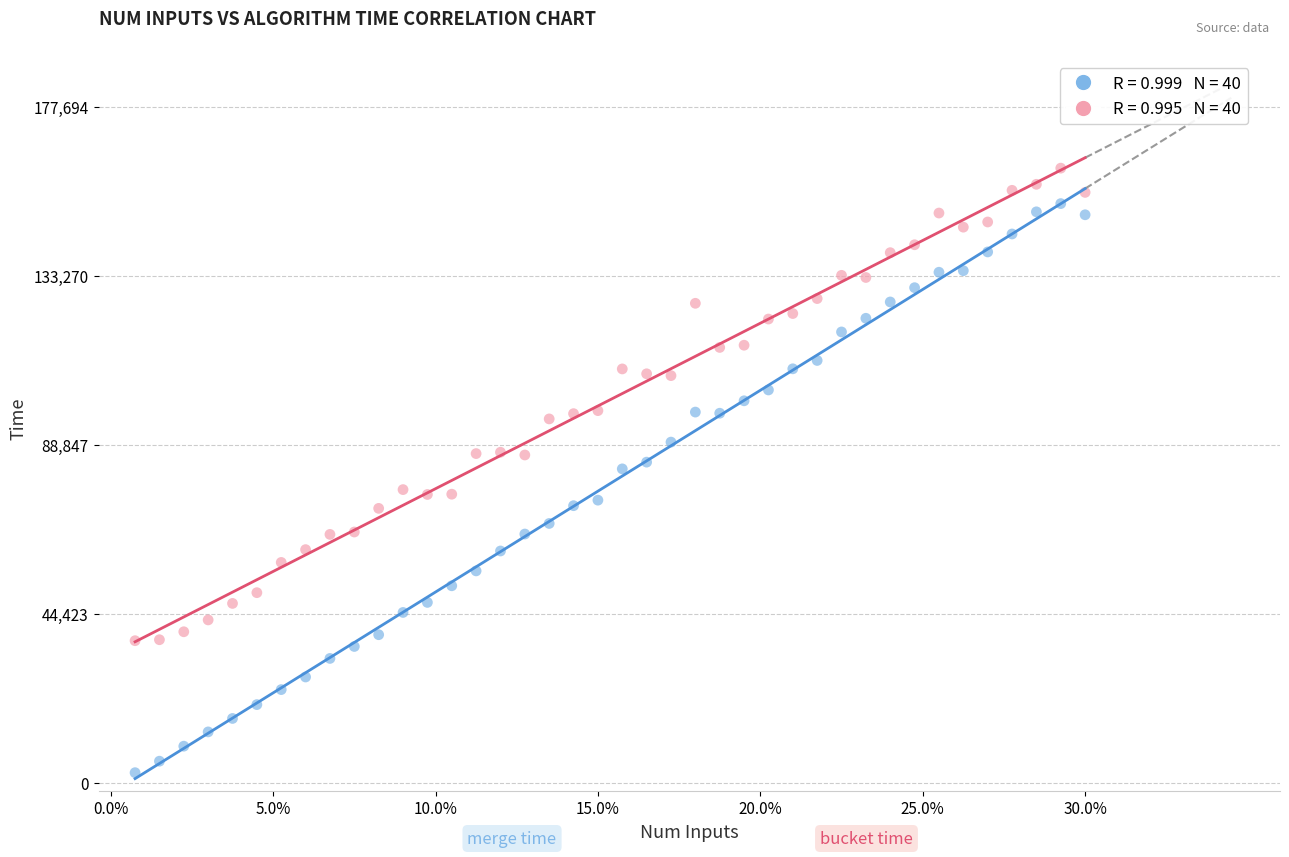

Across all data points, what is the range of Y values (max minus min)?

158778